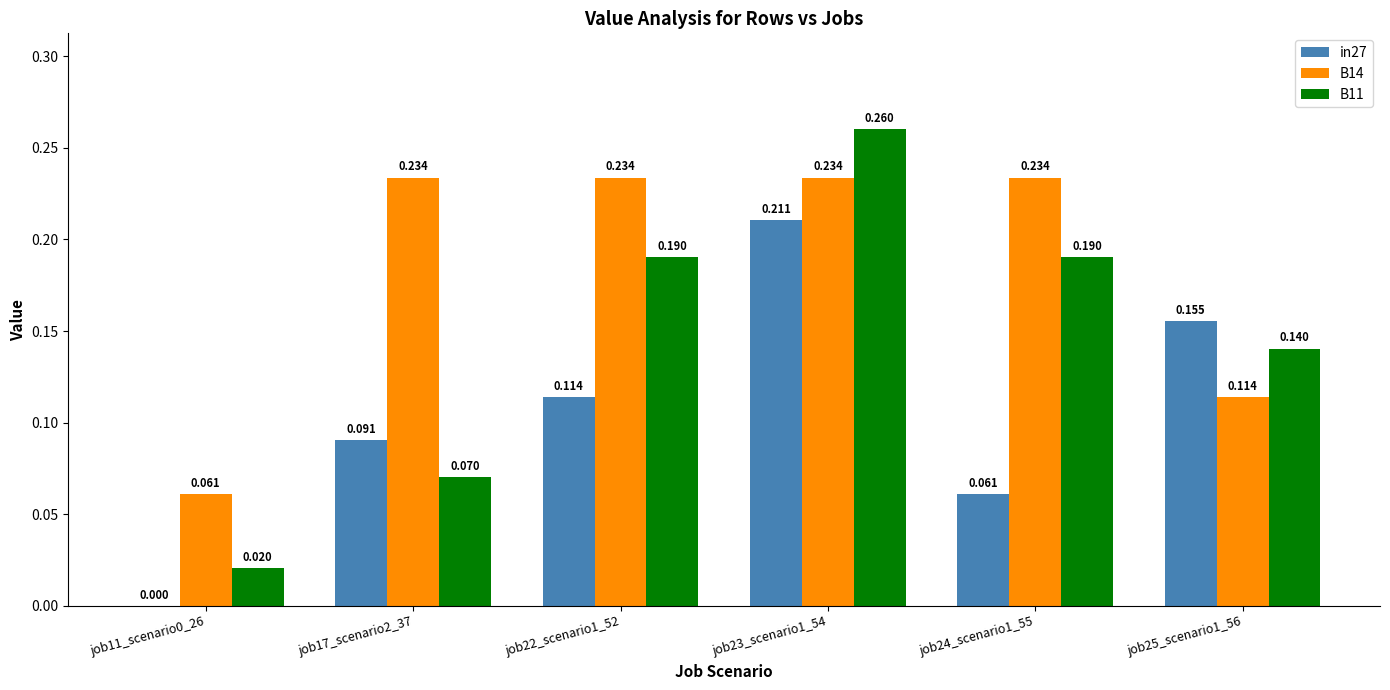

Is the value of in27 at job24_scenario1_55 greater than the value of B11 at job25_scenario1_56?

No